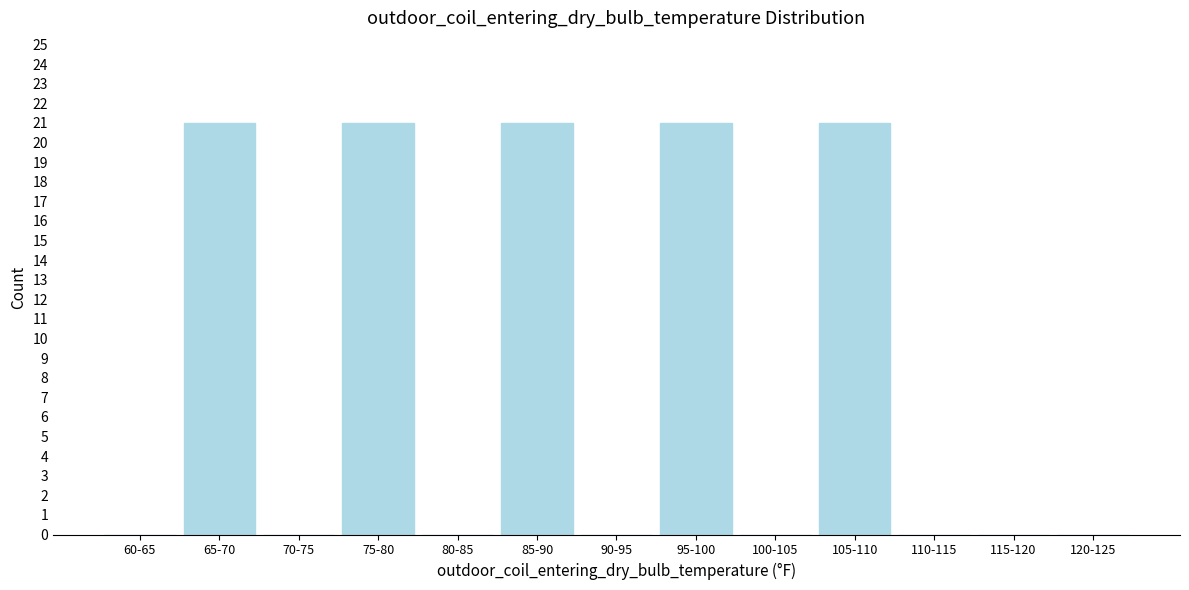

Reading left to right, what are all the values shown in this chart?

60-65=0	65-70=21	70-75=0	75-80=21	80-85=0	85-90=21	90-95=0	95-100=21	100-105=0	105-110=21	110-115=0	115-120=0	120-125=0